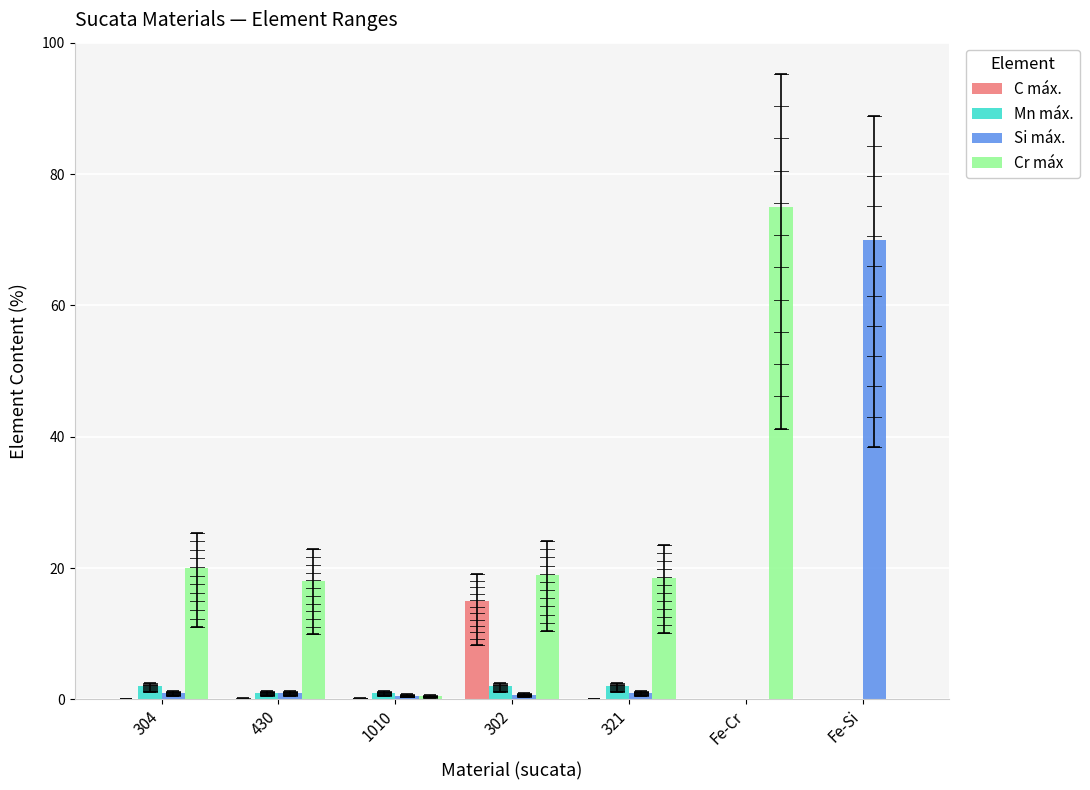

Between 321 and Fe-Cr, which series saw the biggest shift?

Cr máx